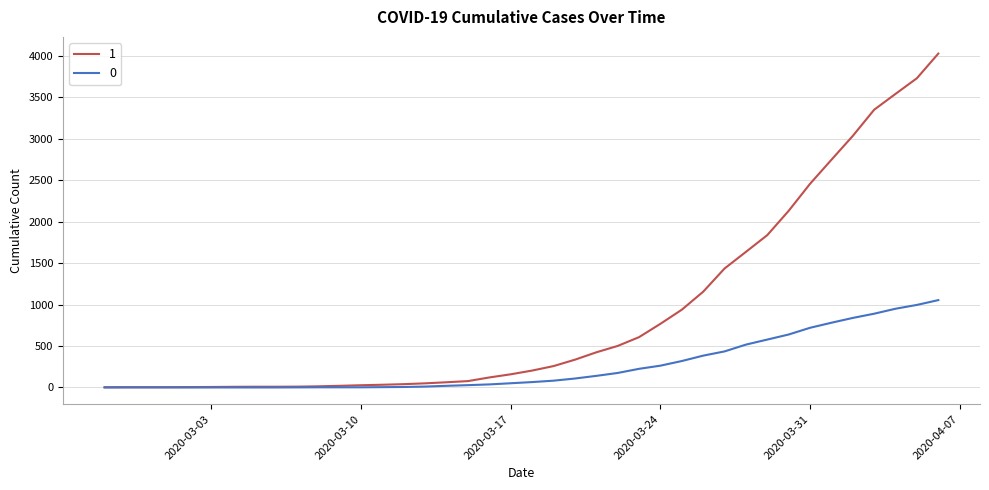

What is the maximum value shown in the chart?

4028